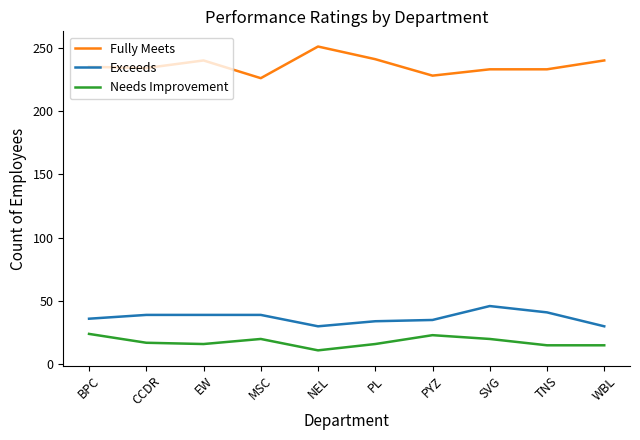

The value of Exceeds at PYZ is 35. True or false?

True